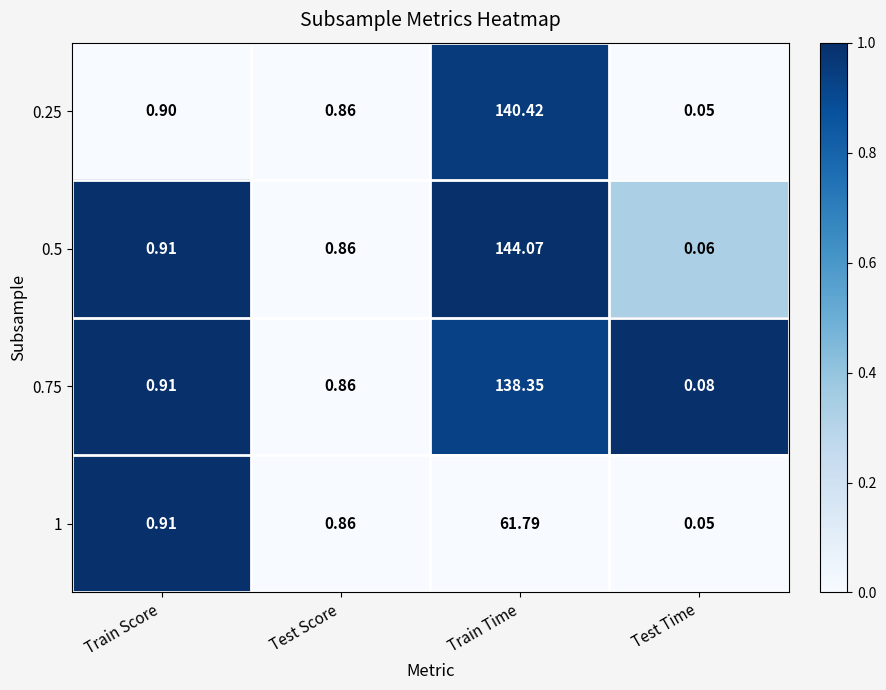

Count the number of data series in this chart.

4